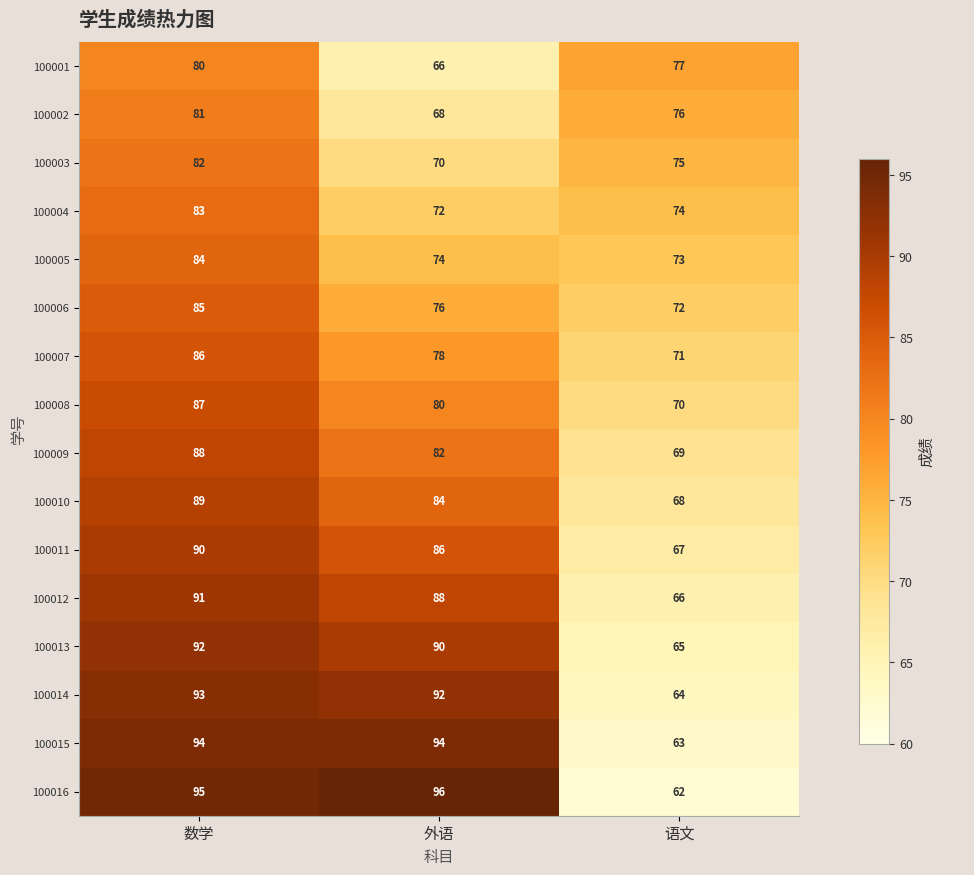

At which category does the chart reach its minimum across all series?

语文